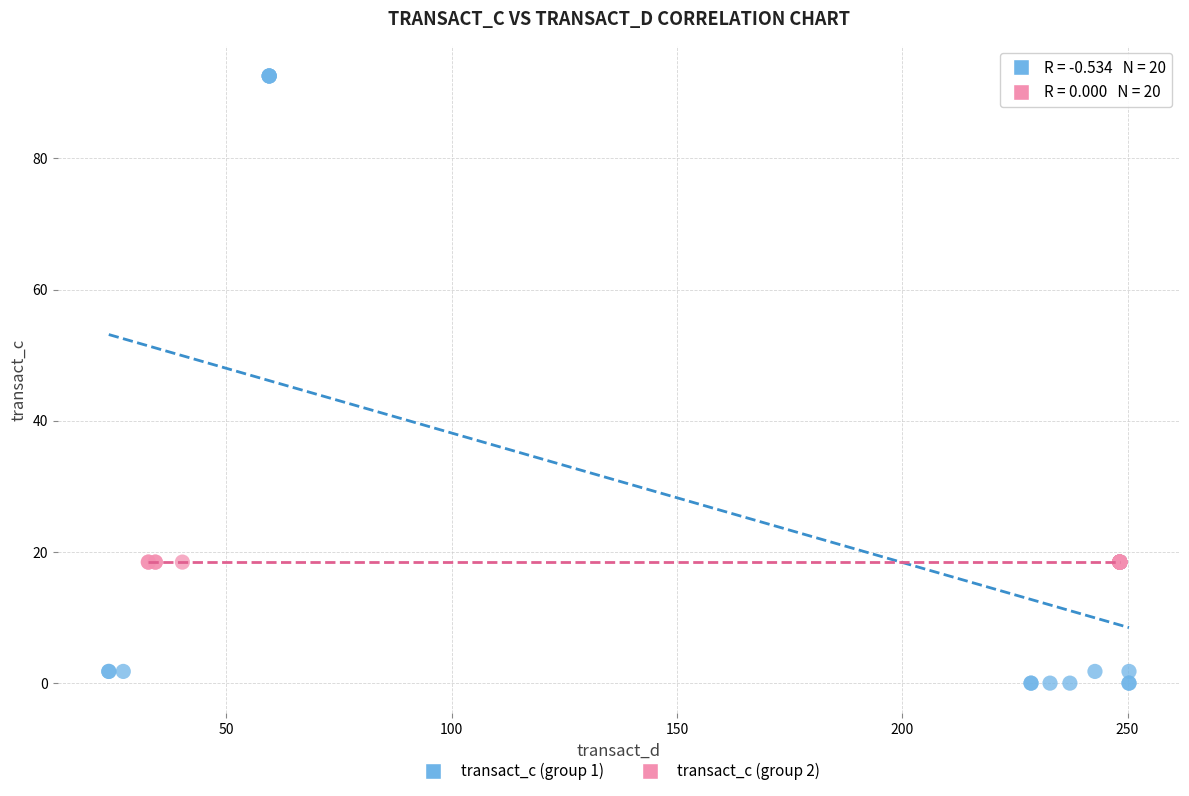

What are all the series names shown in the legend?

transact_c (group 1), transact_c (group 2)